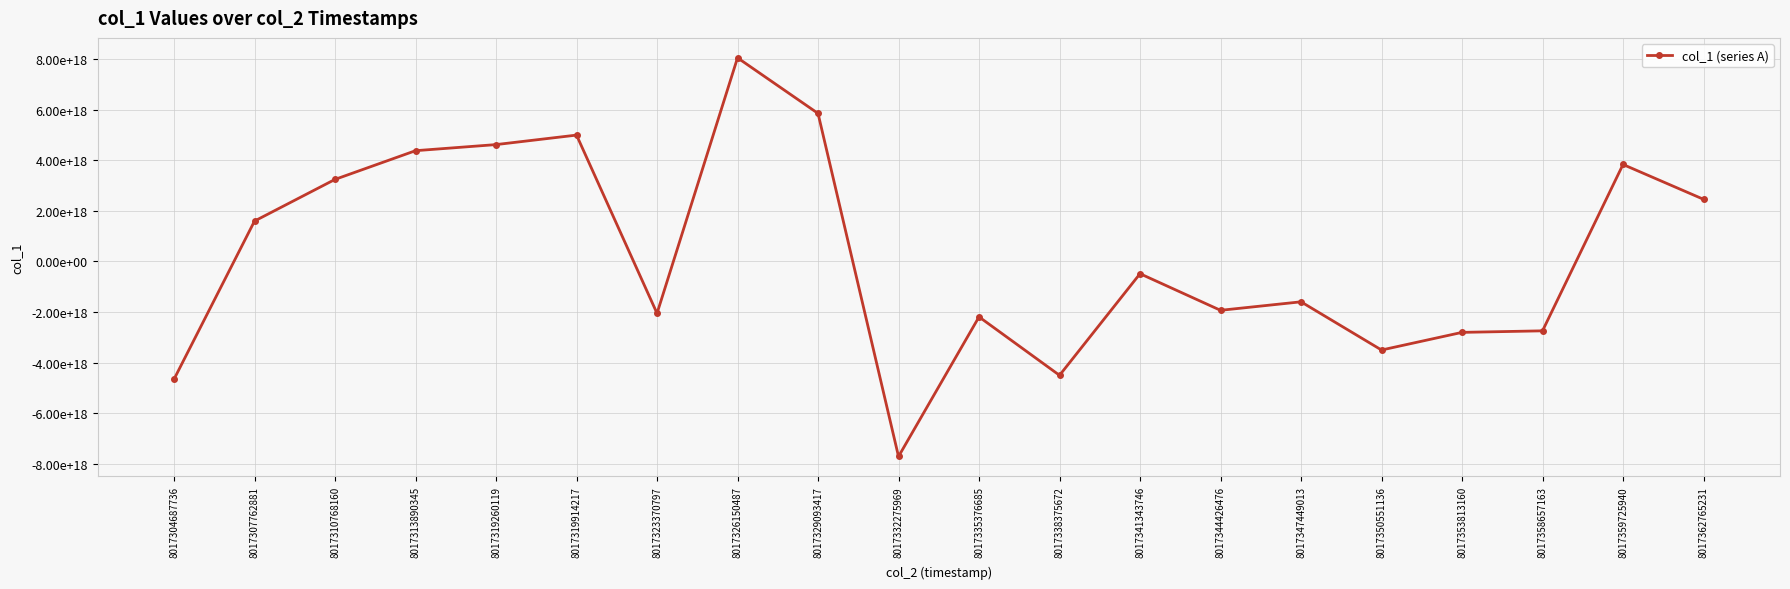

Which has a higher value, 8017353813160 or 8017319914217?

8017319914217